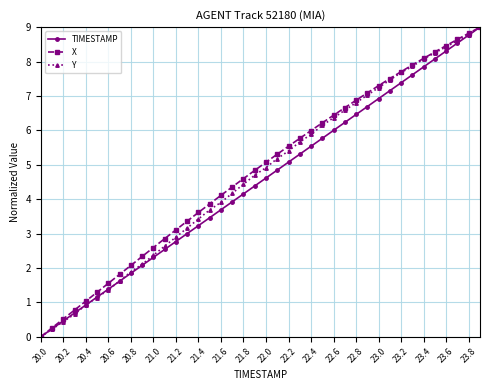

What is the value of the X point at the 22nd from the left?

5.3